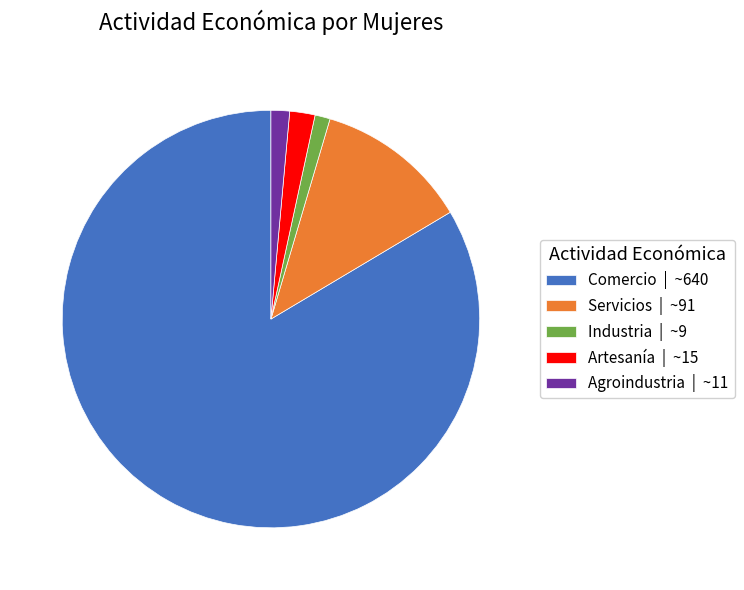

Is there any slice that represents more than half of the pie?

Yes